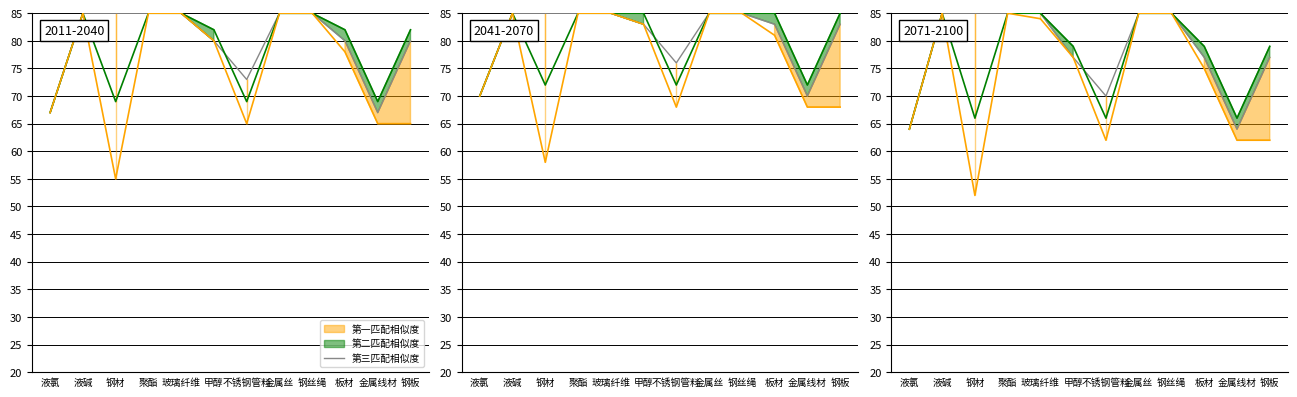

Is it true that the value at 钢材 is 57?

False